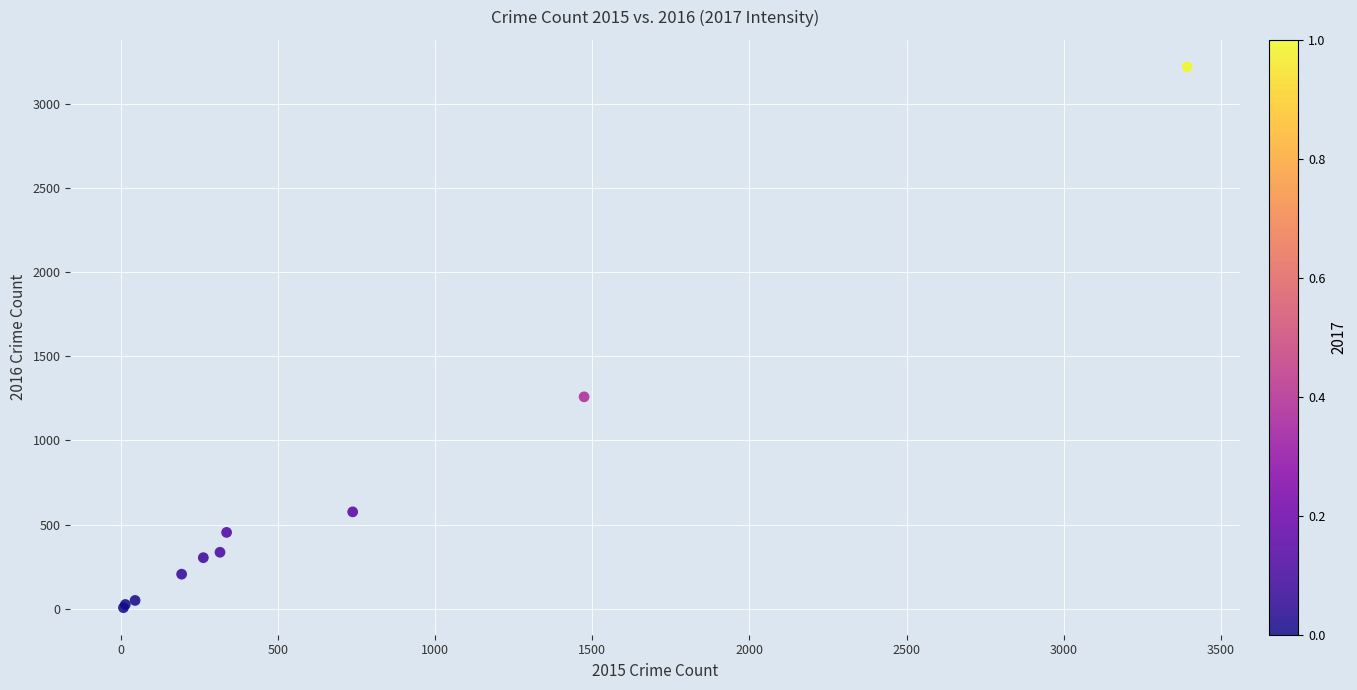

What Y value in the scatter plot is closest to 1612?

1259